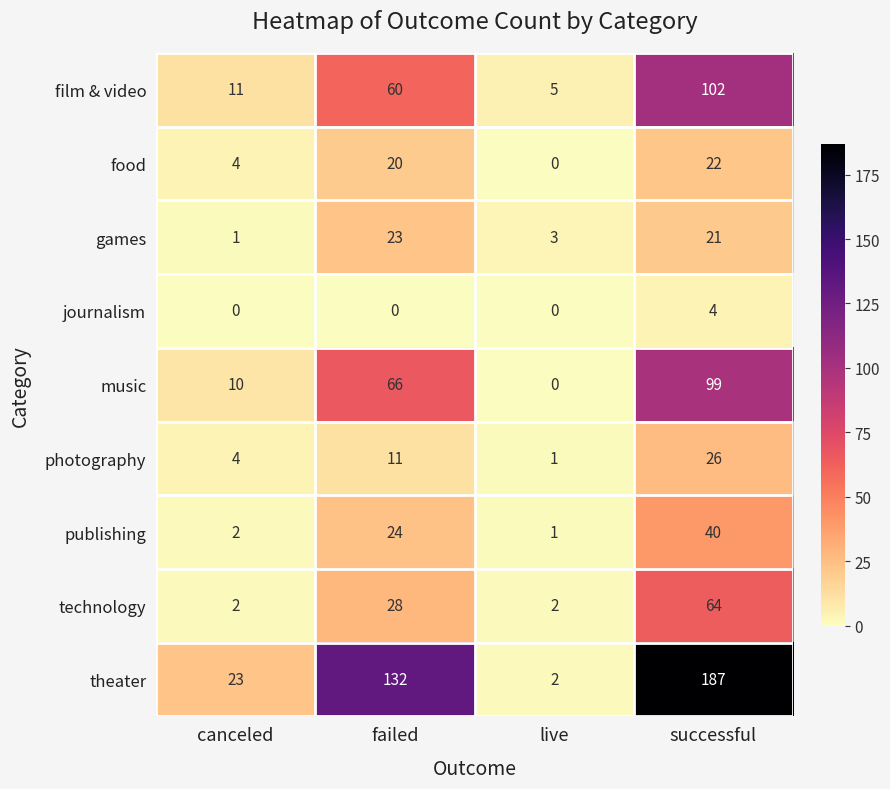

Rank the categories by food value from lowest to highest.

live, canceled, failed, successful